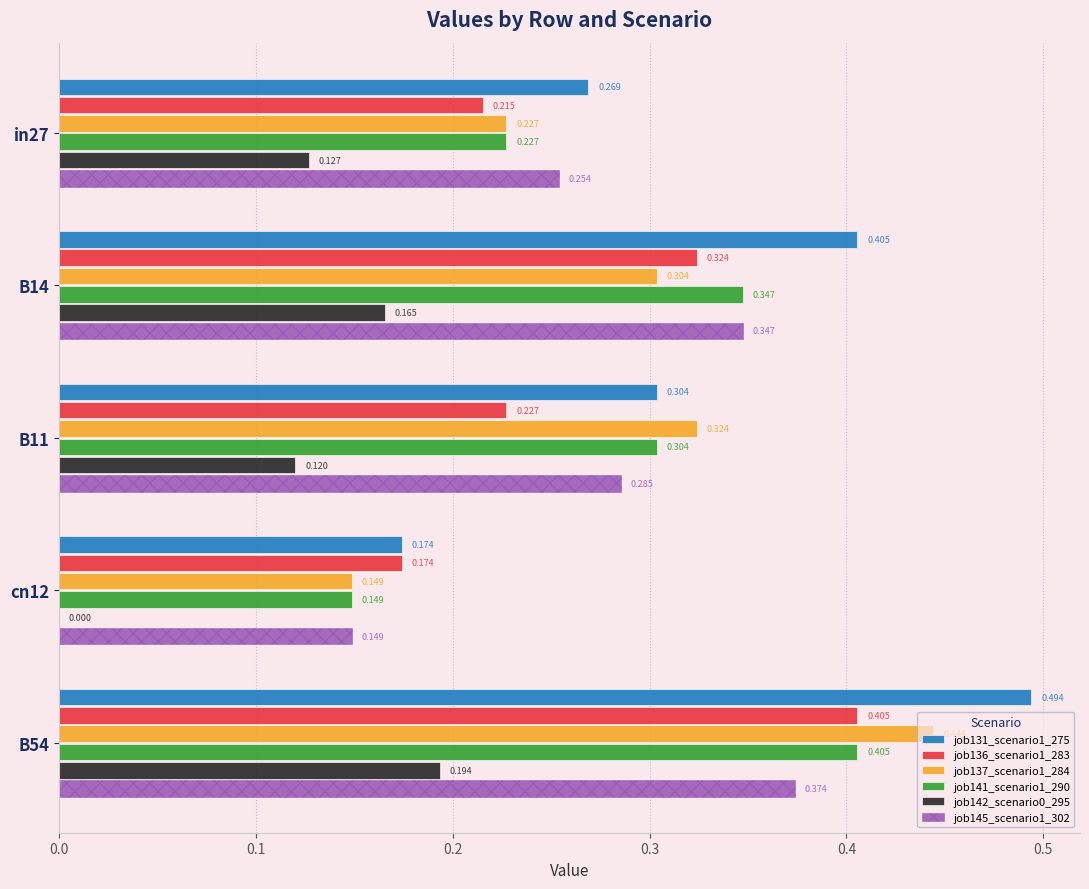

Is the value of job136_scenario1_283 at B54 greater than the value of job131_scenario1_275 at B54?

No